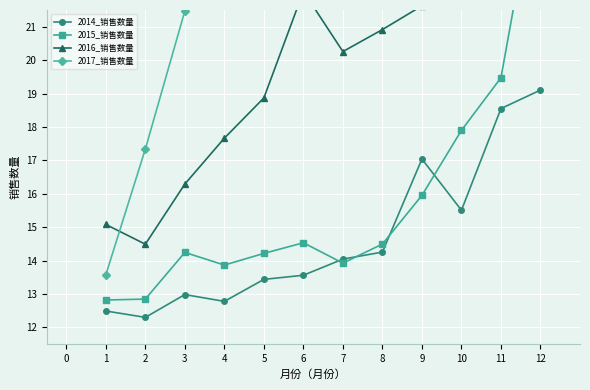

At how many categories does at least one series exceed 25?

2